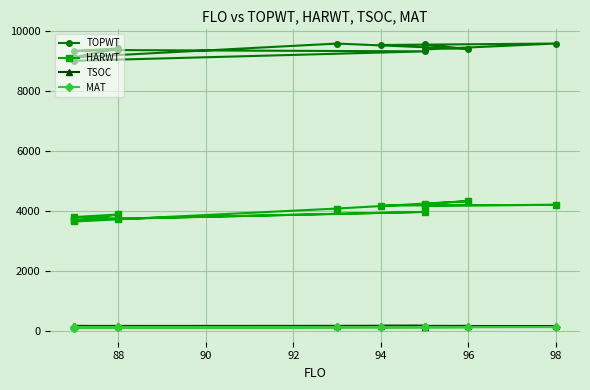

How many interior local valleys does the TOPWT series have?

4